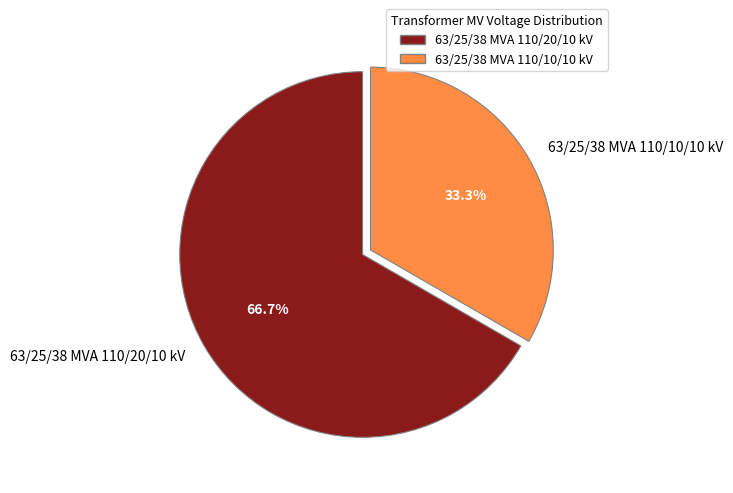

Is it true that 63/25/38 MVA 110/20/10 kV is 67% of the pie?

True